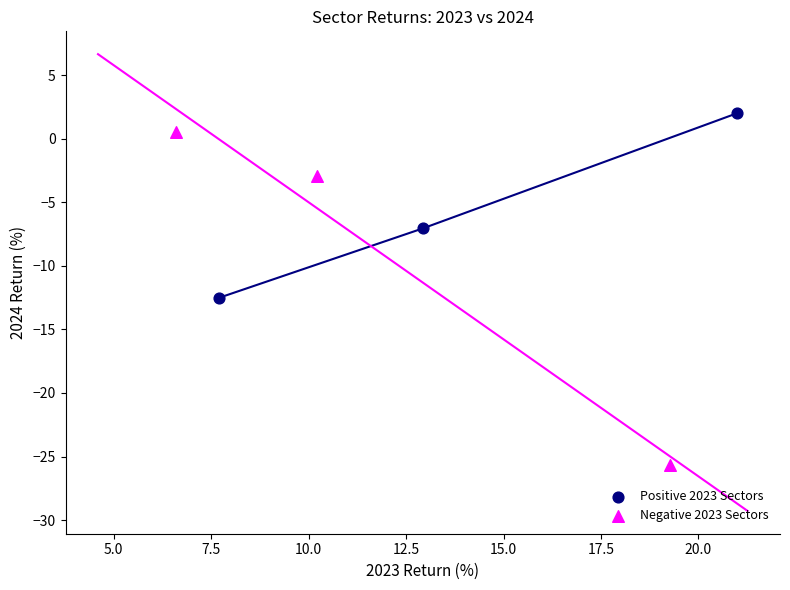

Which series has the largest Y range (max minus min)?

Negative 2023 Sectors